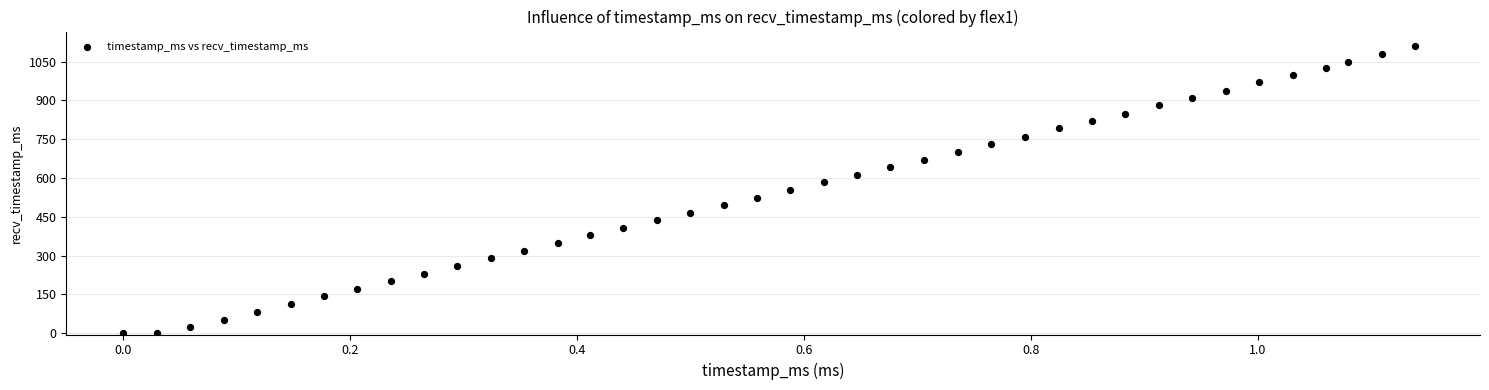

What is the range of Y values (max minus min)?

1111